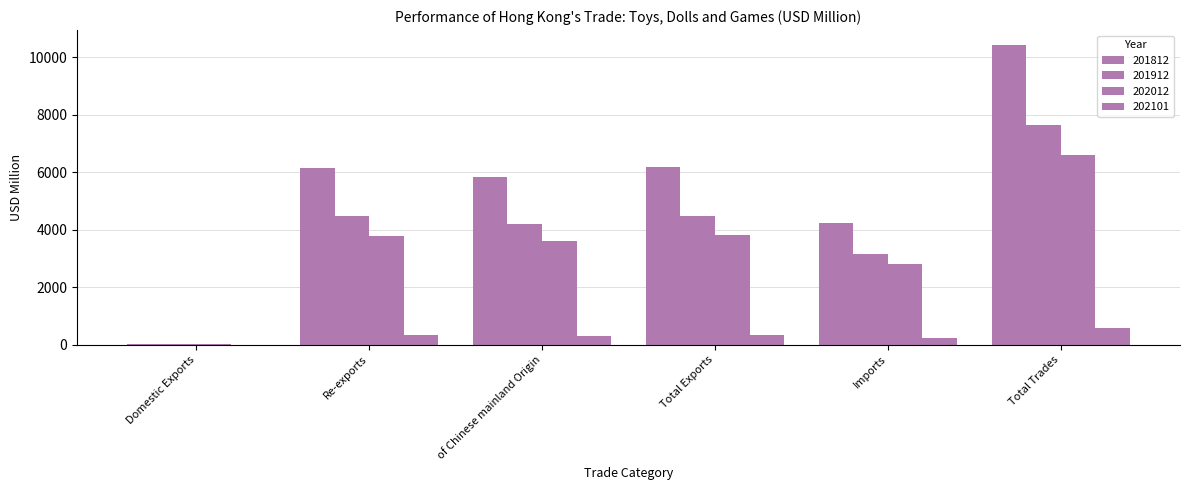

How many series are shown in this chart?

4